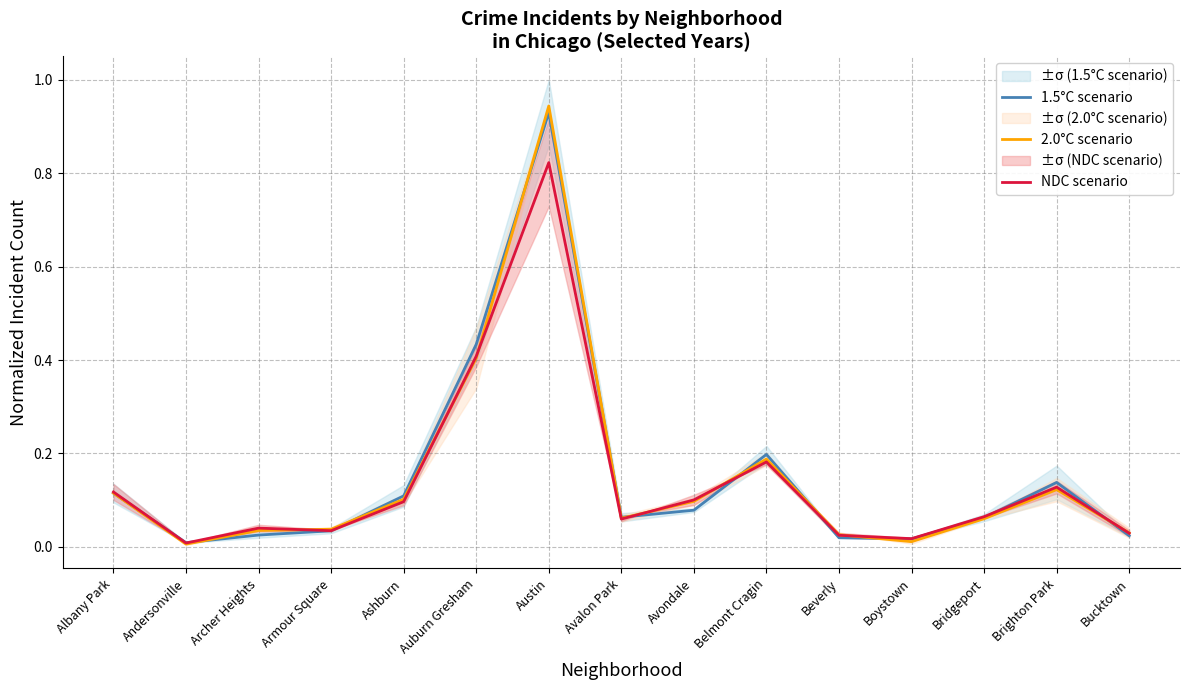

The value of 1.5°C scenario at Austin is 0.5. True or false?

False